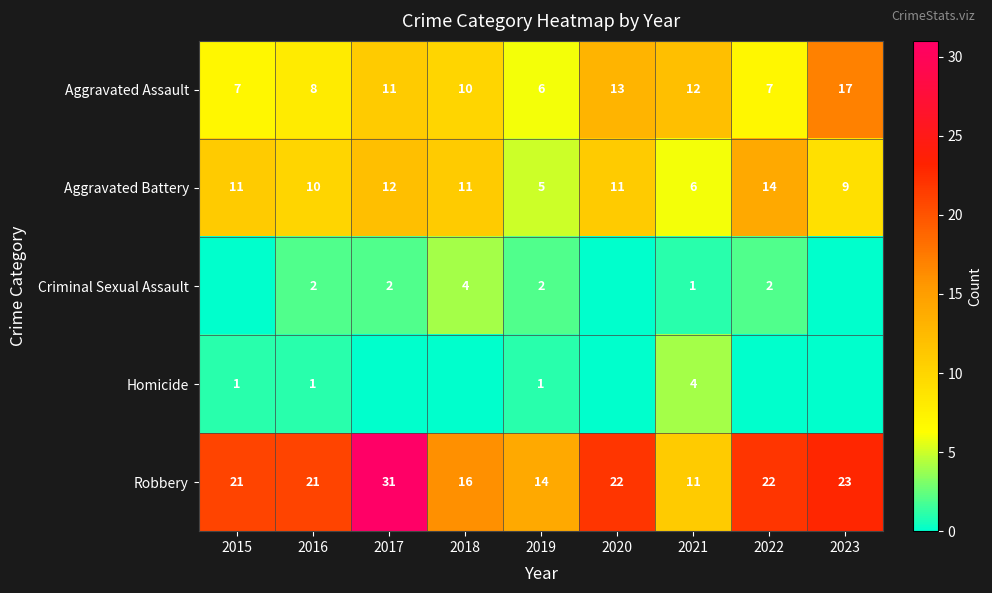

What is the difference between the maximum and minimum values in the Aggravated Assault series?

11